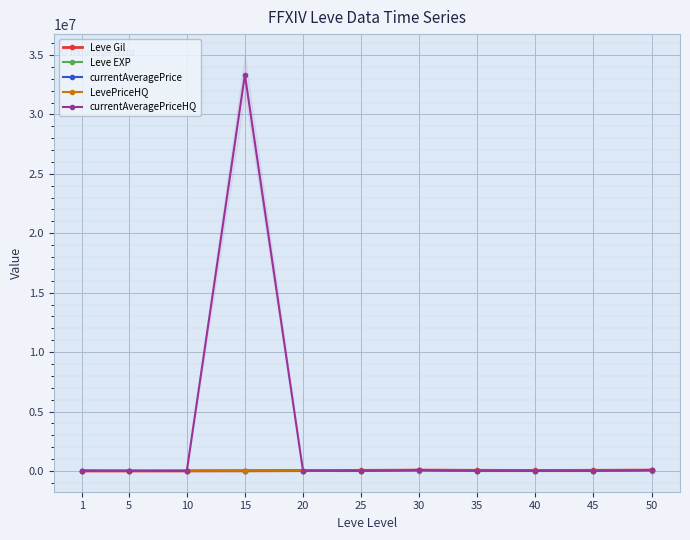

What are all the series names shown in the legend?

Leve Gil, Leve EXP, currentAveragePrice, LevePriceHQ, currentAveragePriceHQ